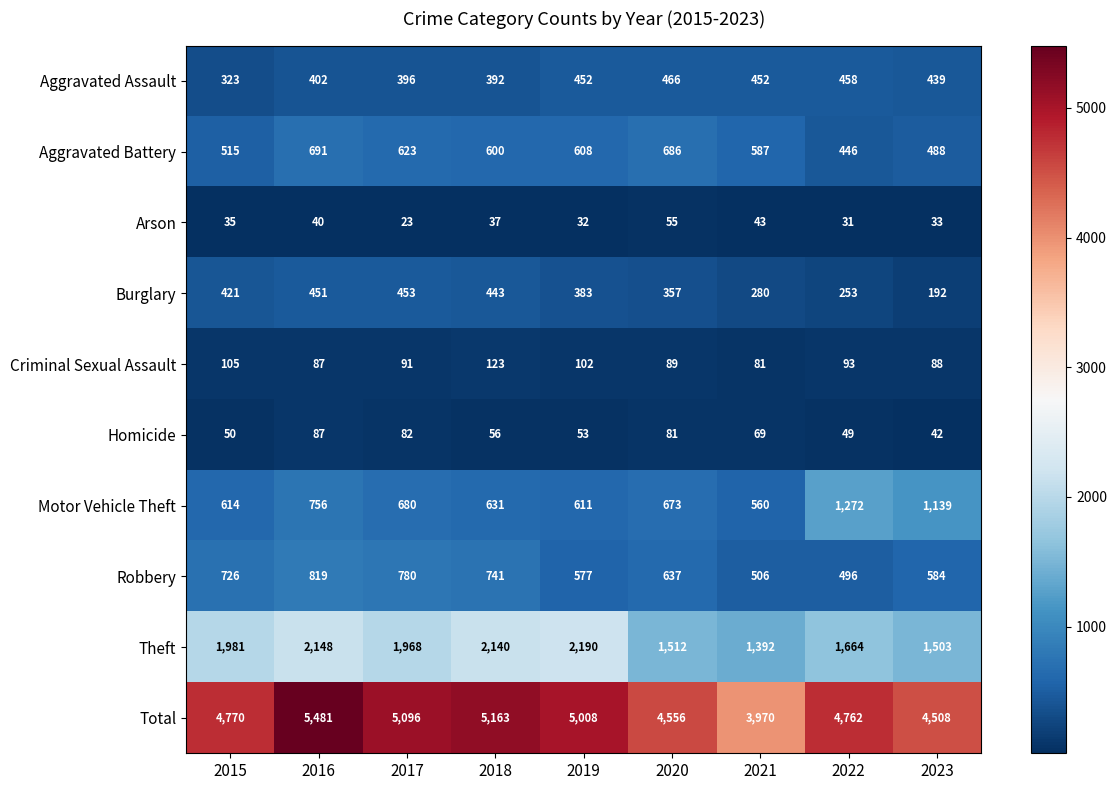

List the labels in order of Arson value, smallest first.

2017, 2022, 2019, 2023, 2015, 2018, 2016, 2021, 2020